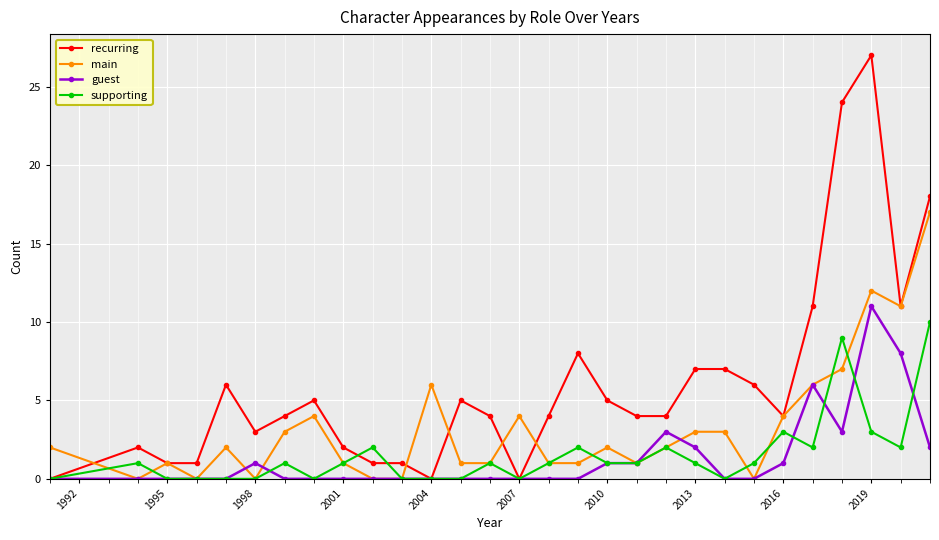

Which series has the largest range (max minus min)?

recurring